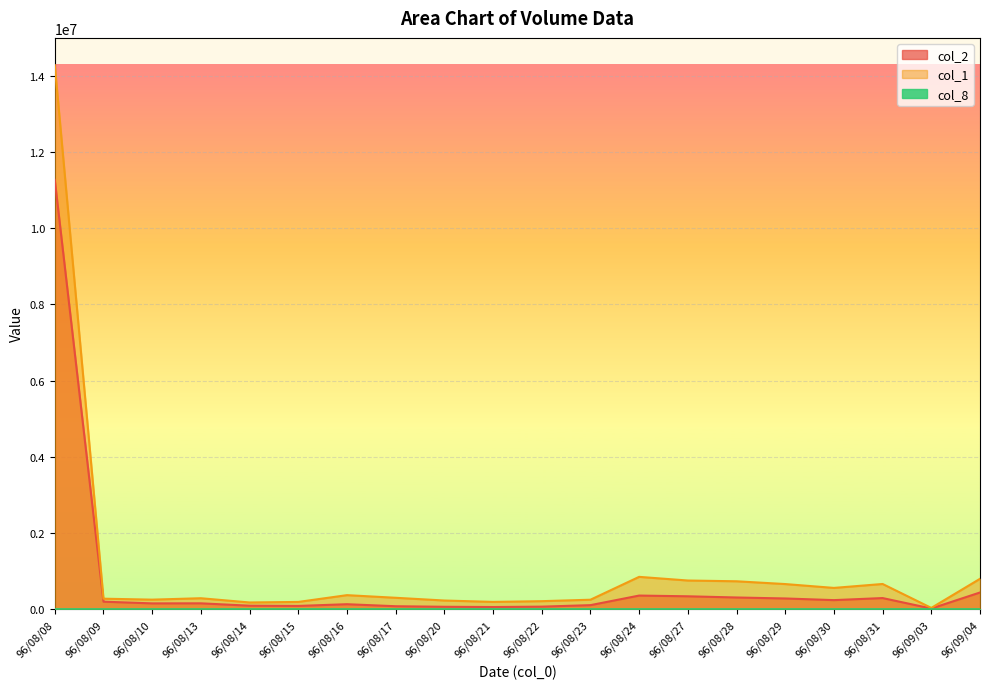

Rank the series at 96/08/20 from lowest to highest value.

col_8, col_2, col_1